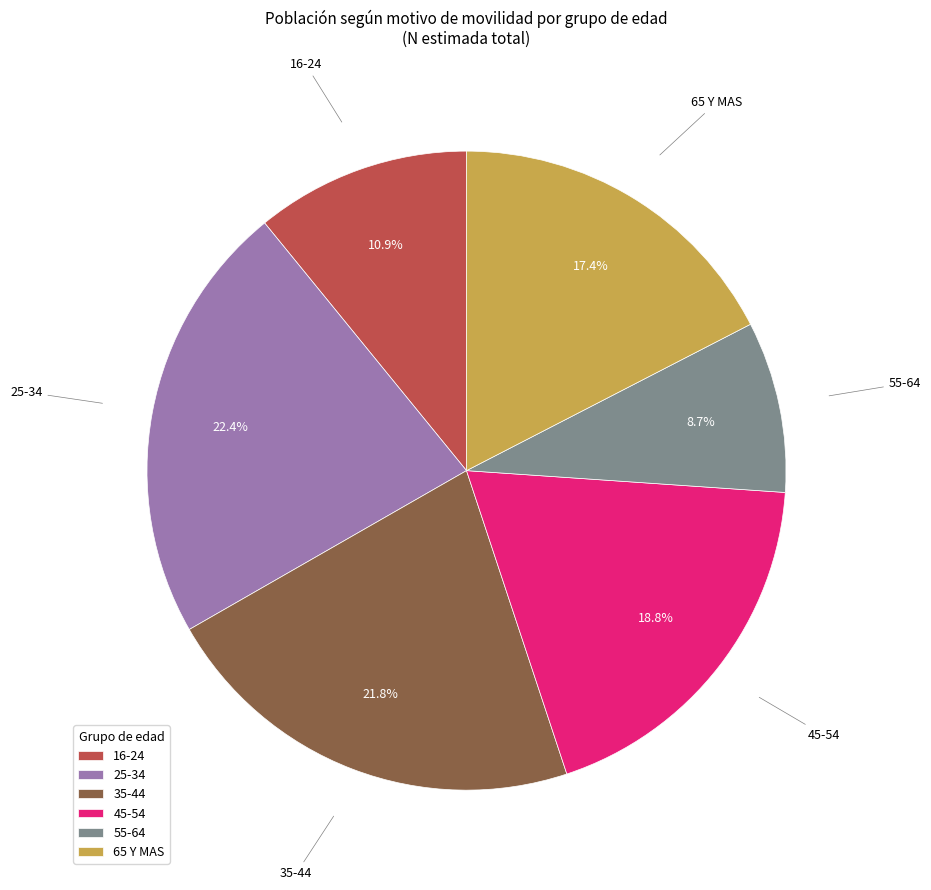

To the nearest percent, what is the average slice percentage?

17%